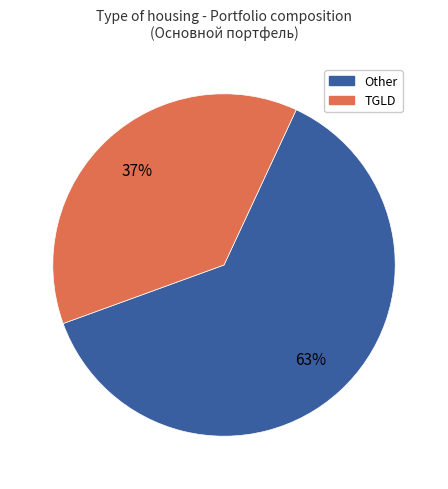

To the nearest percent, what portion does Other represent?

63%